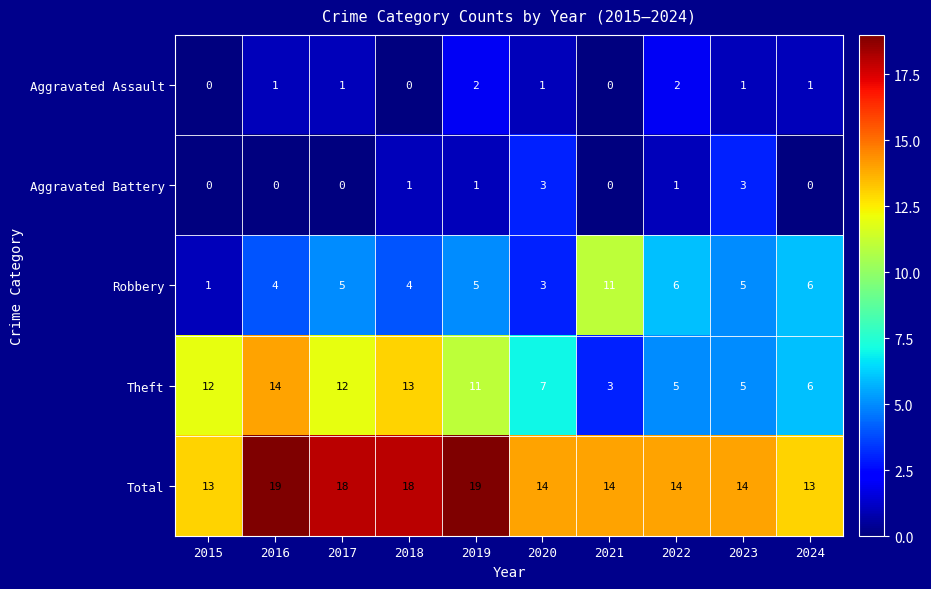

Rank the series by their maximum value, from highest to lowest.

Total, Theft, Robbery, Aggravated Battery, Aggravated Assault